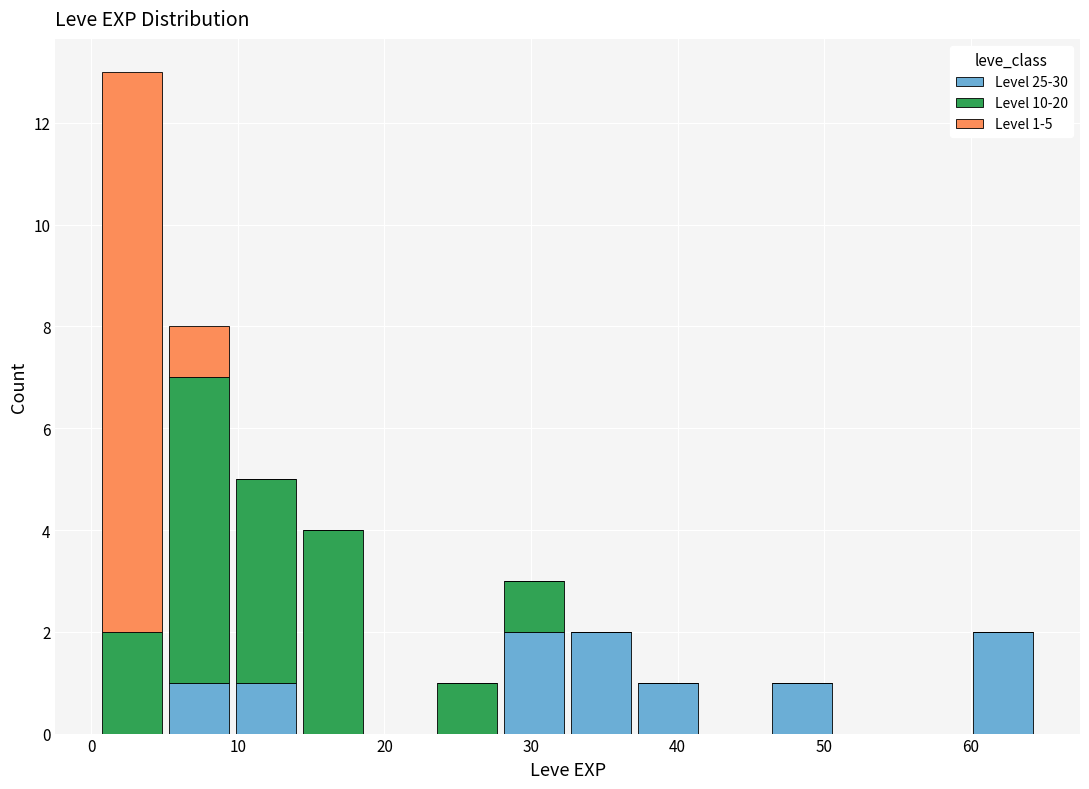

Which range on the x-axis has the tallest stacked bar (by total height)?

1 to 5